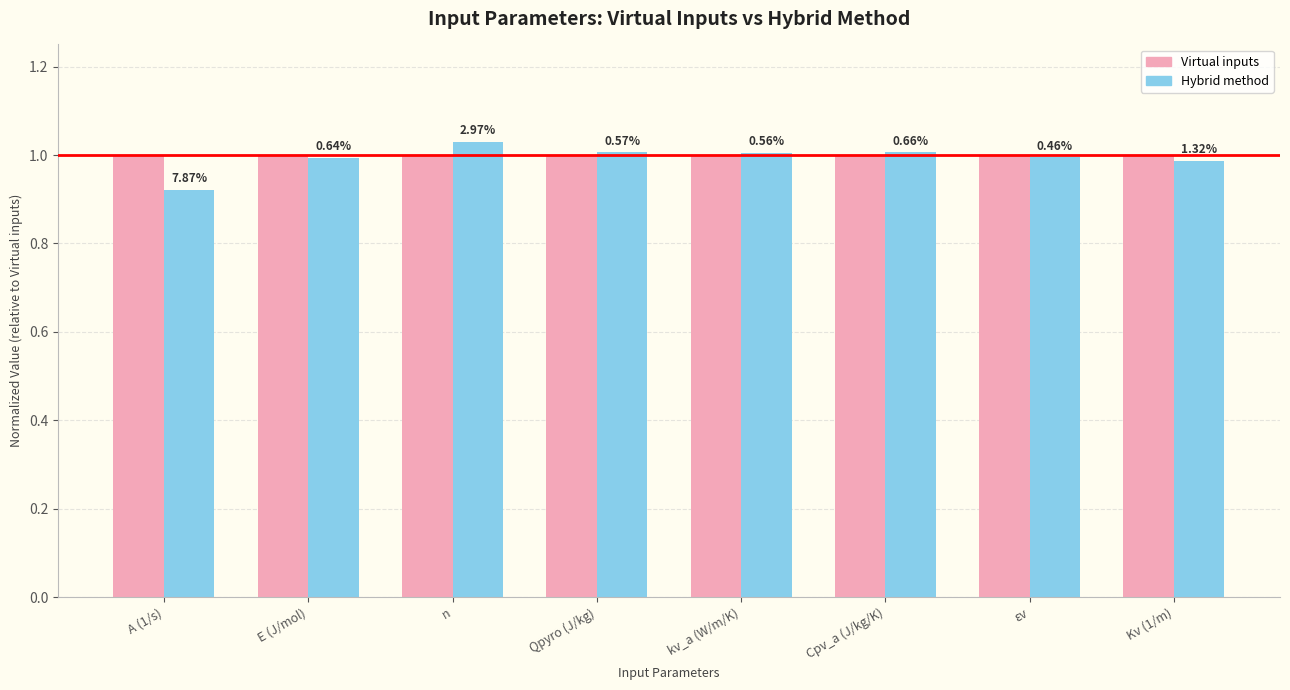

What is the value of the Hybrid method bar at the 4th from the left?

1.0